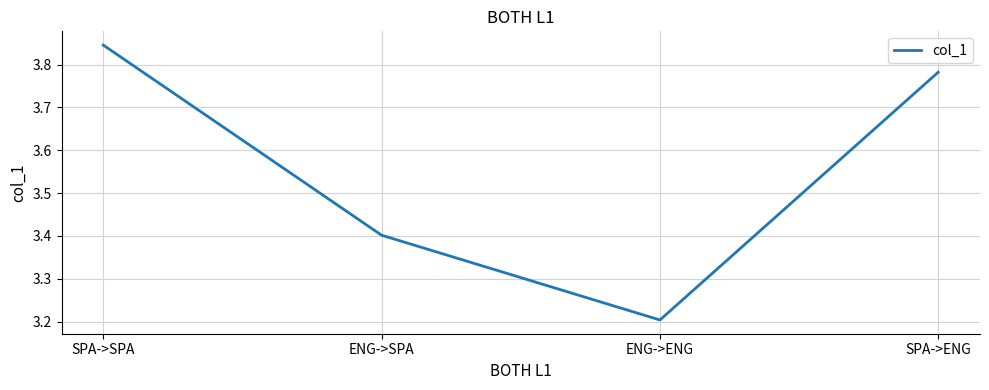

What position from the left is SPA->SPA?

1